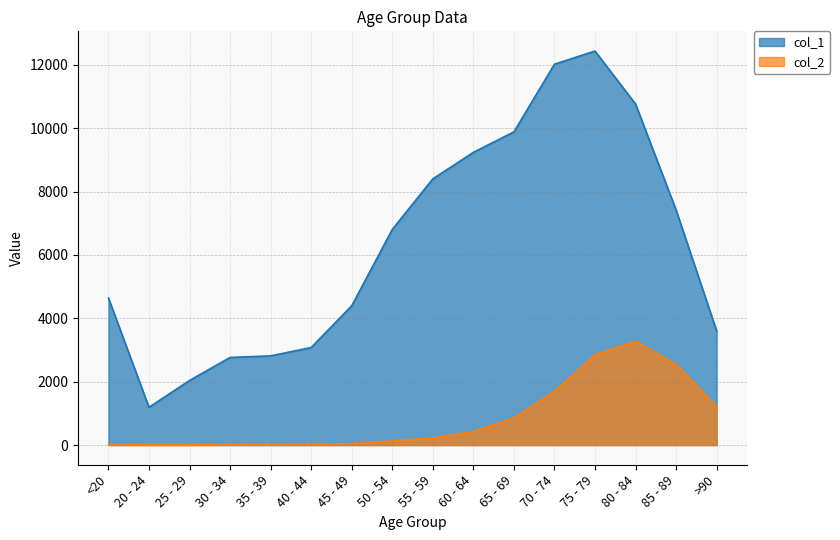

Is the value of 2 at 50 - 54 greater than the value of 1 at 45 - 49?

No